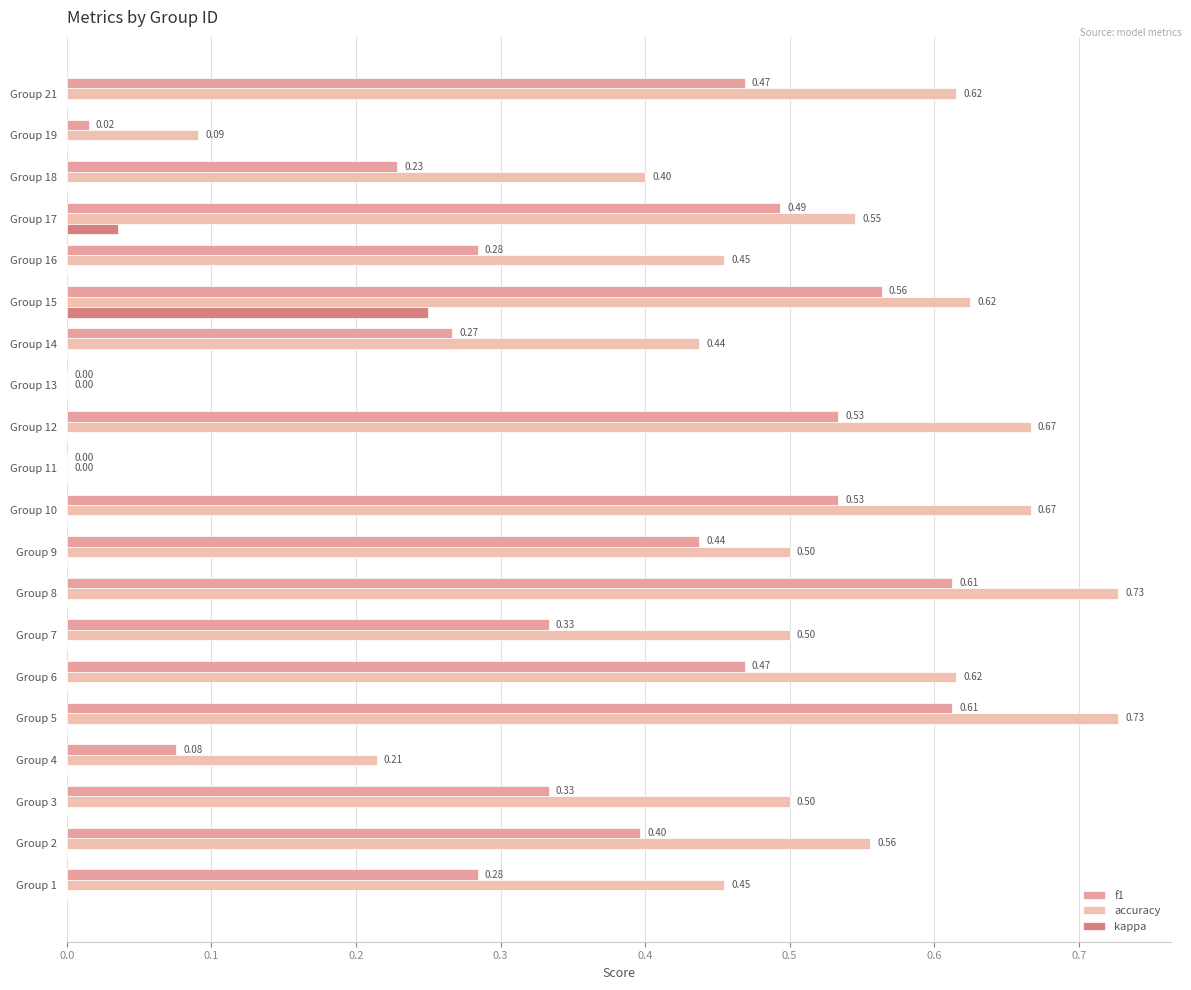

How many distinct data groups are displayed?

3